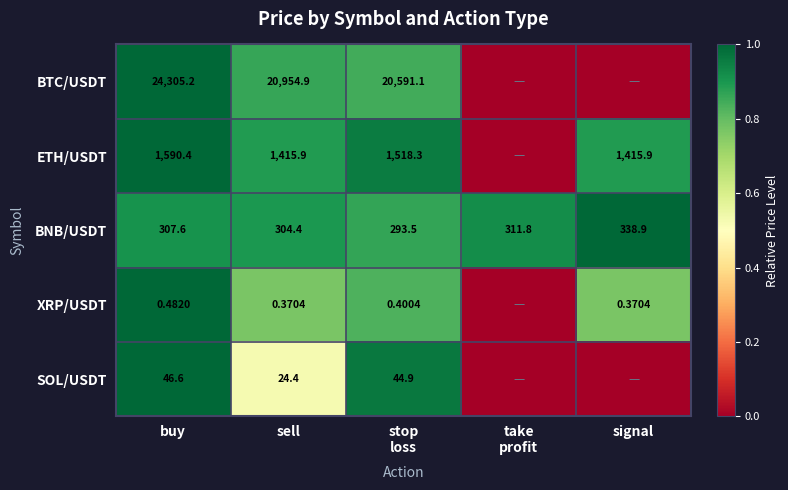

Is the value of BTC/USDT at buy greater than the value of BNB/USDT at signal?

Yes